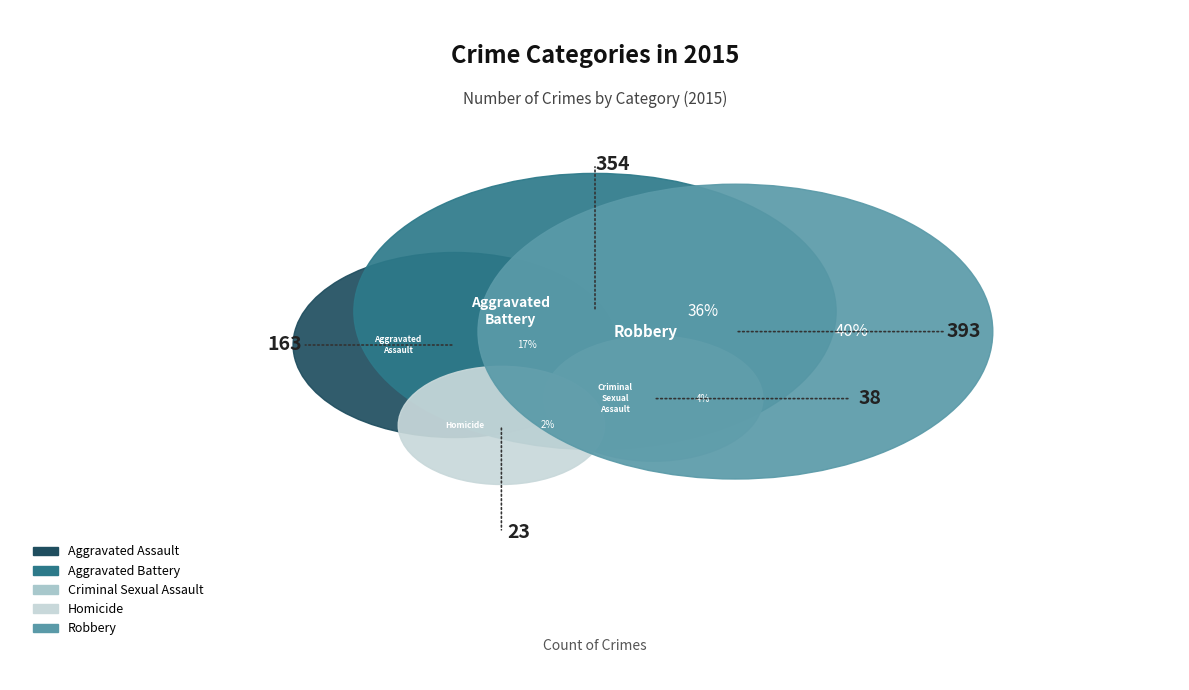

How many segments does this pie chart have?

5